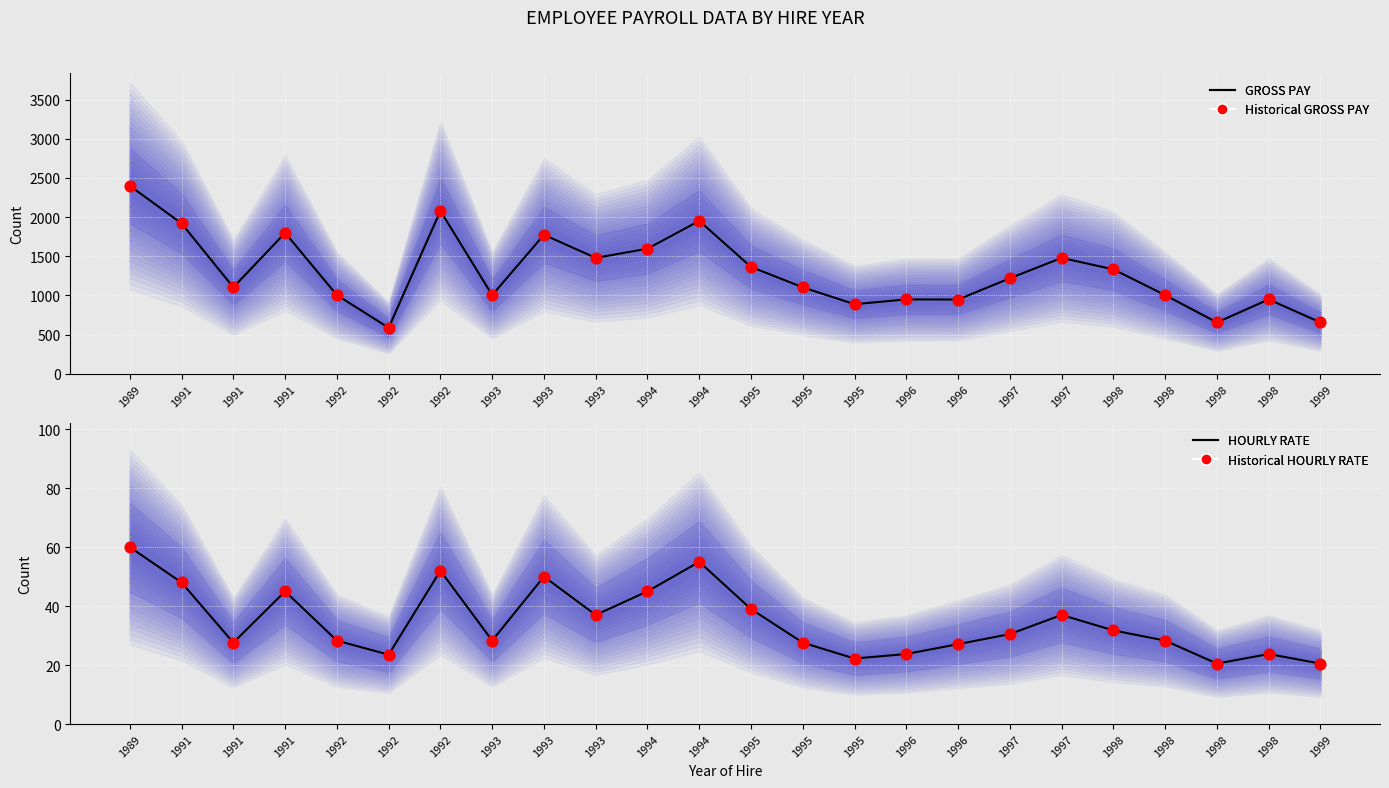

At how many categories does at least one series exceed 1681?

6